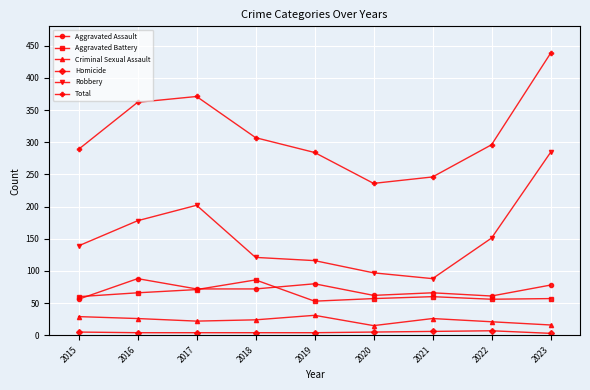

True or false: Total and Criminal Sexual Assault cross at least once.

False